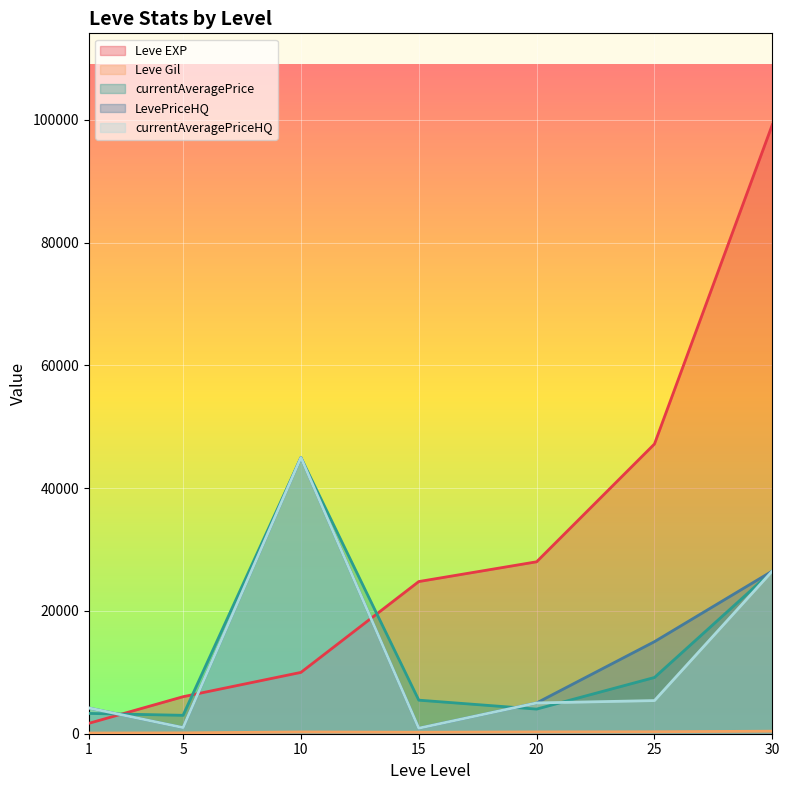

At 1, list the series in order from smallest to largest.

Leve Gil, Leve EXP, currentAveragePrice, LevePriceHQ, currentAveragePriceHQ